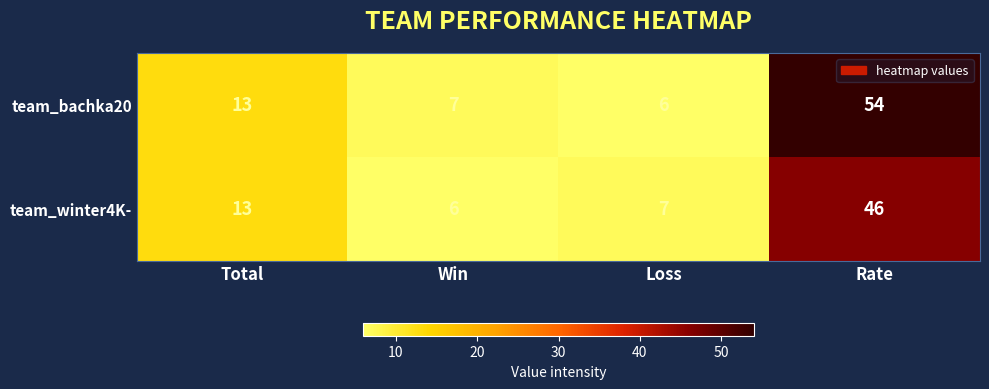

Reading right to left, extract all data points from this chart.

team_bachka20: 54	6	7	13
team_winter4K-: 46	7	6	13